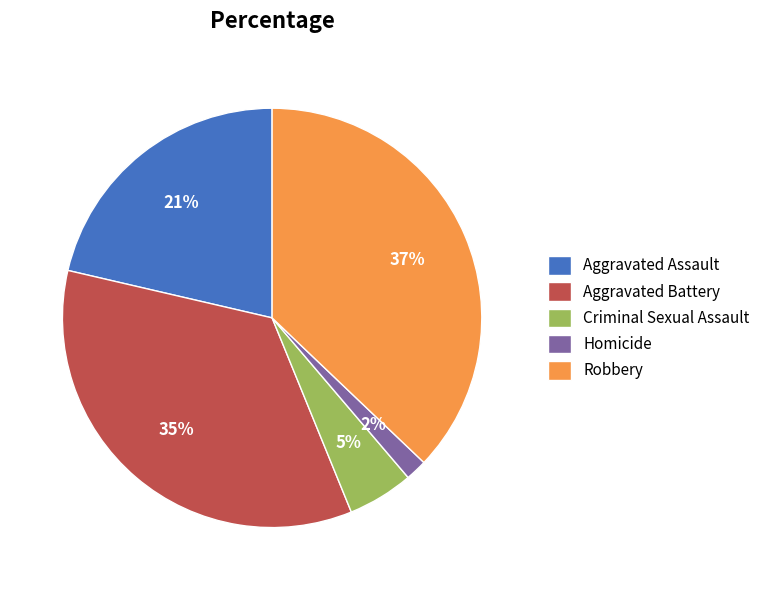

Is the sum of Aggravated Assault and Aggravated Battery greater than half?

Yes